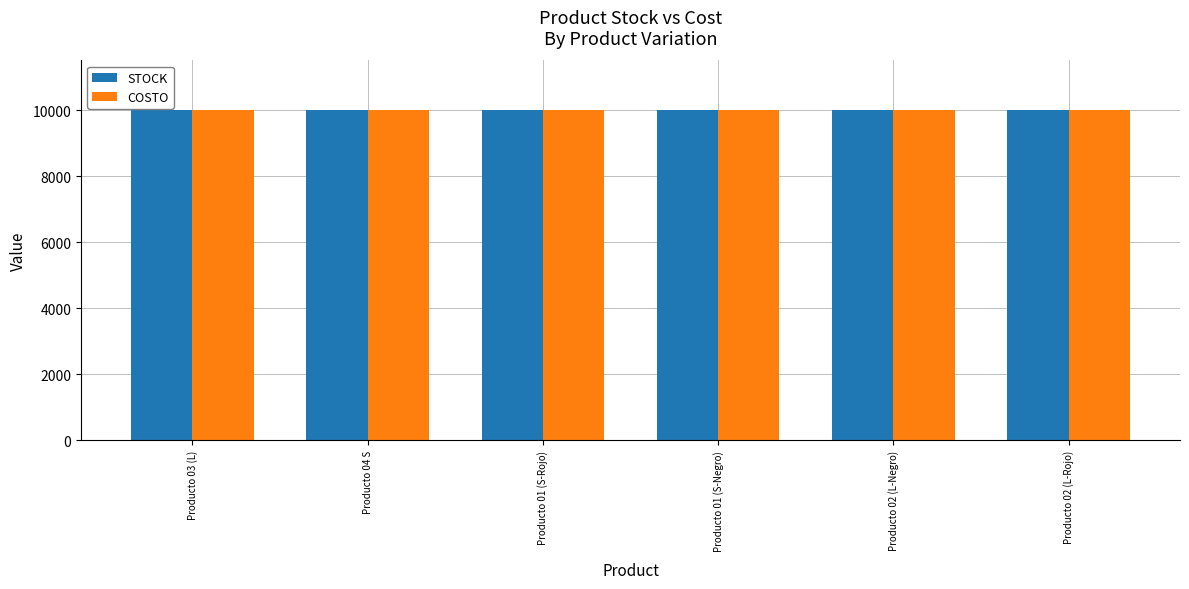

Which series has the widest spread of values?

STOCK